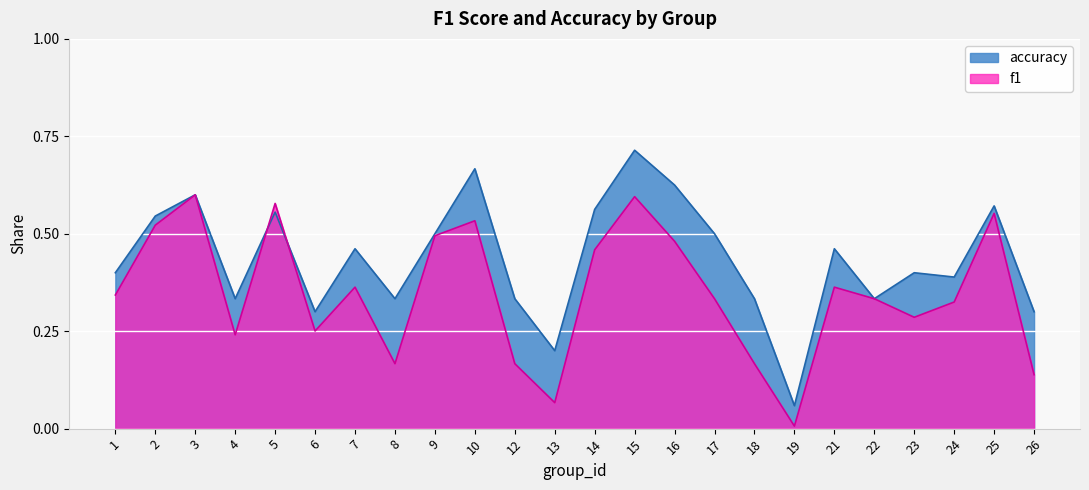

What is the difference between the highest and lowest values at 23?

0.1